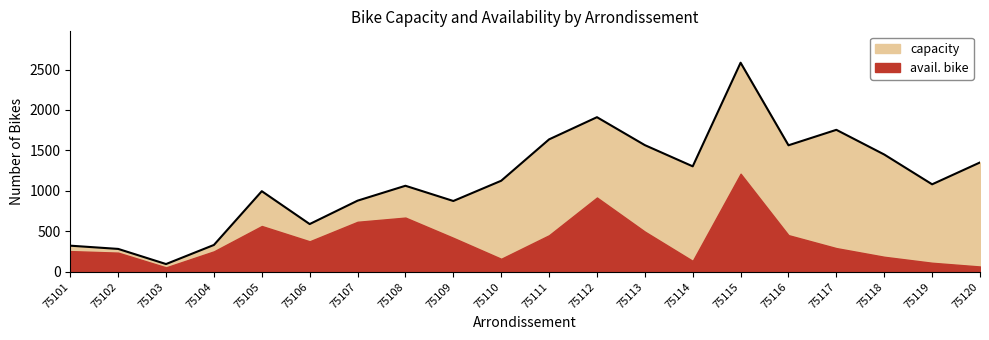

What is the greatest value displayed?

2584